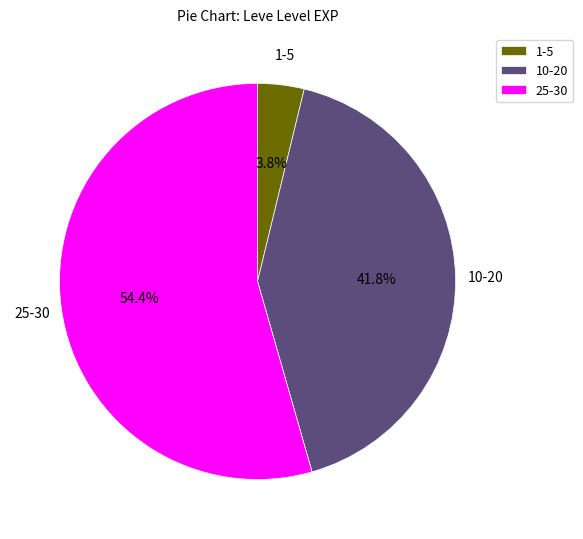

Between 25-30 and 10-20, which is larger?

25-30